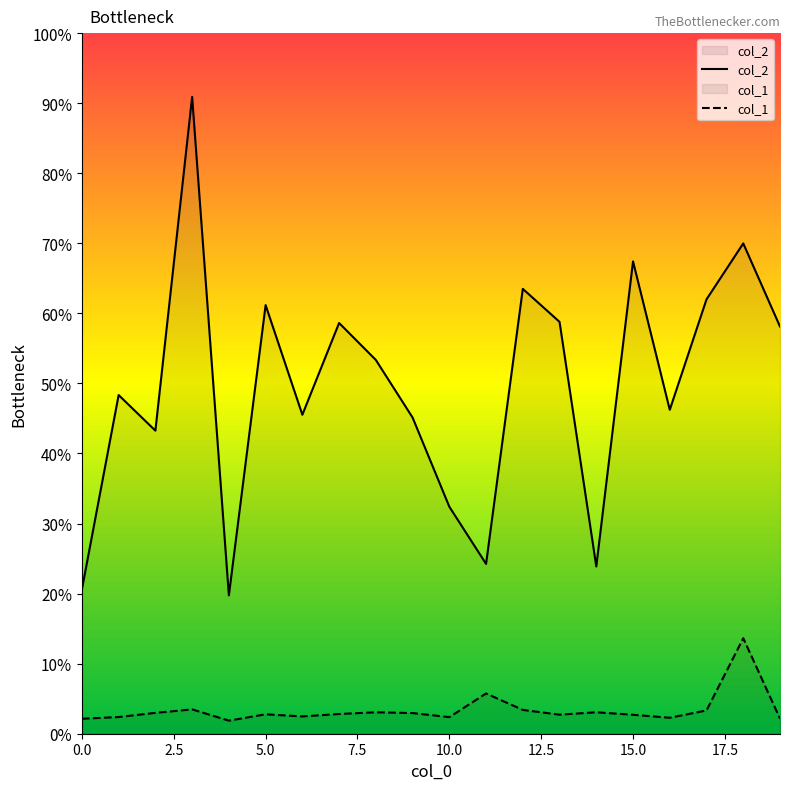

Does the chart display data point markers on the line(s)?

No